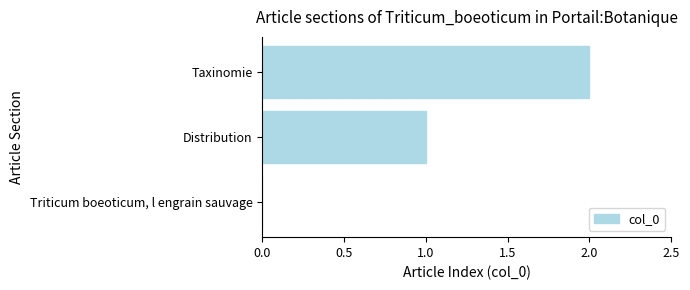

Count the values in the range 0 to 2.

3